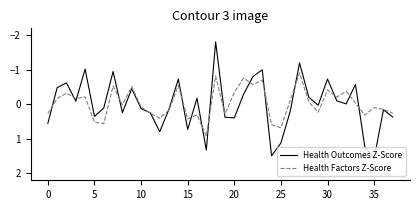

Rank the series by their maximum value, from lowest to highest.

Health Factors Z-Score, Health Outcomes Z-Score